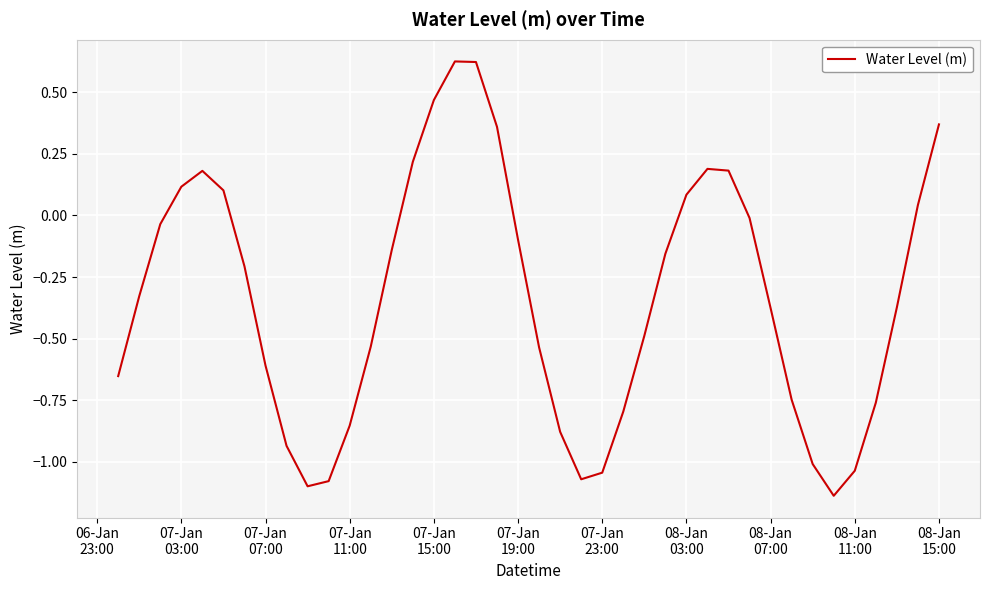

What is the difference between the maximum and minimum values?

1.8